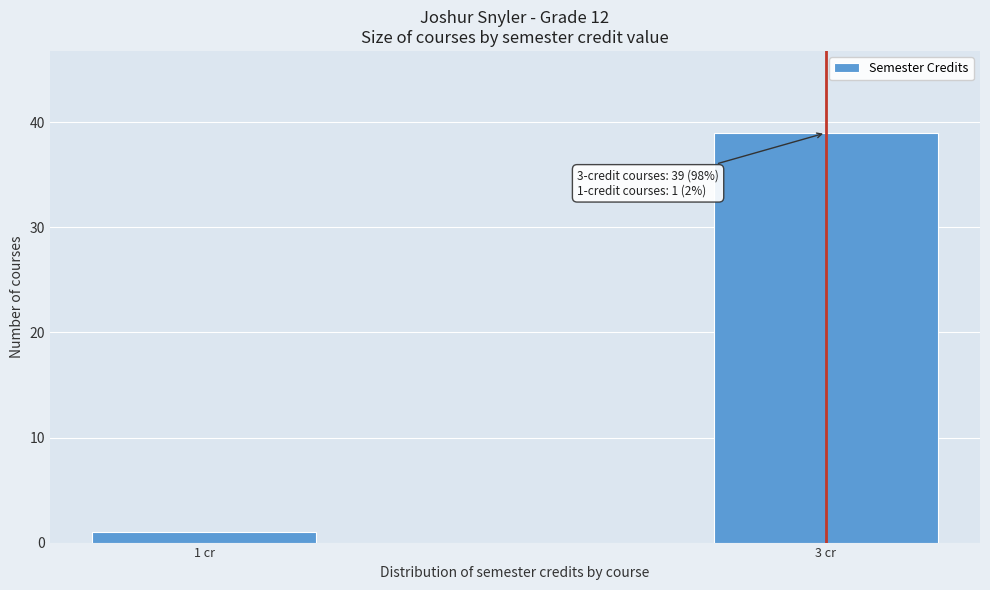

Reading left to right, transcribe all the data shown in this chart.

1 cr=1	3 cr=39